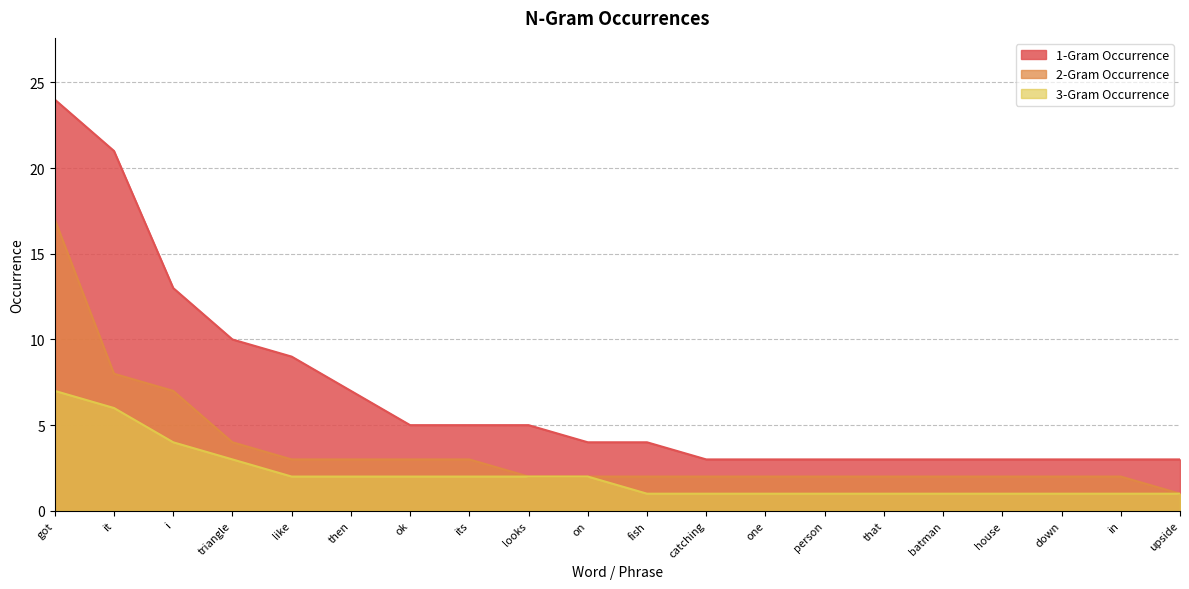

Which series has the largest total across all categories?

1-Gram Occurrence